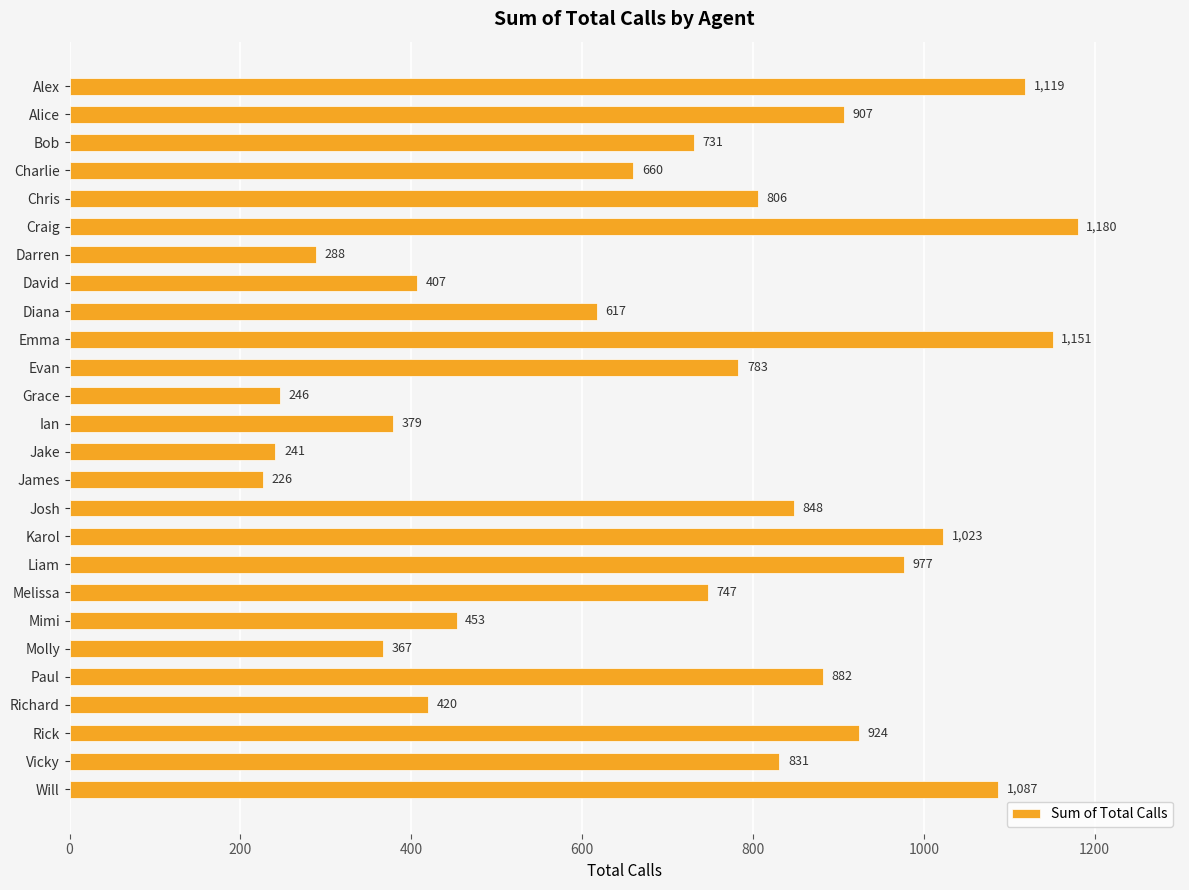

What is the minimum value shown in the chart?

226